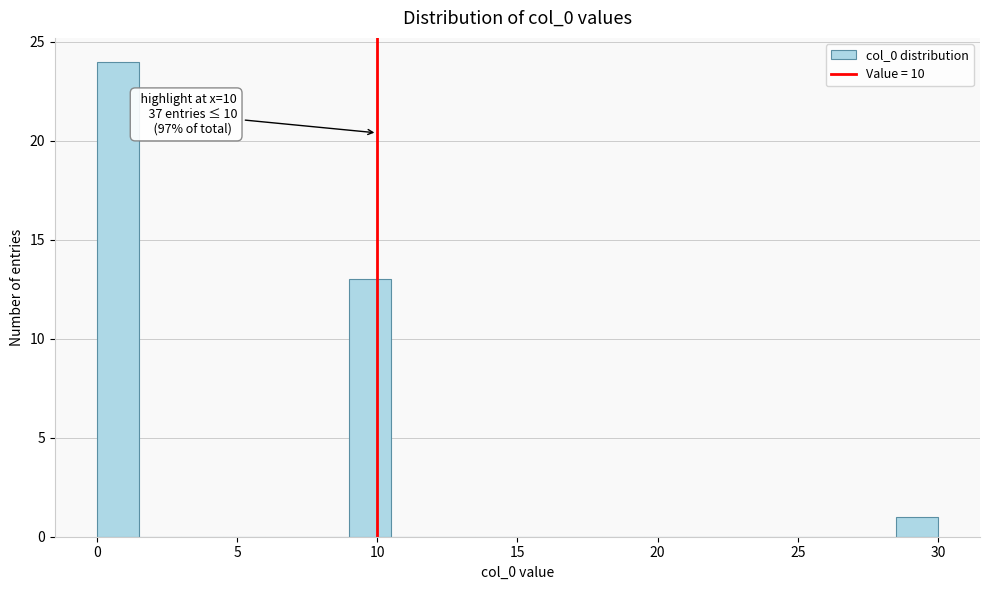

Read against the x-axis, roughly where is the centre of the tallest bar?

1.0